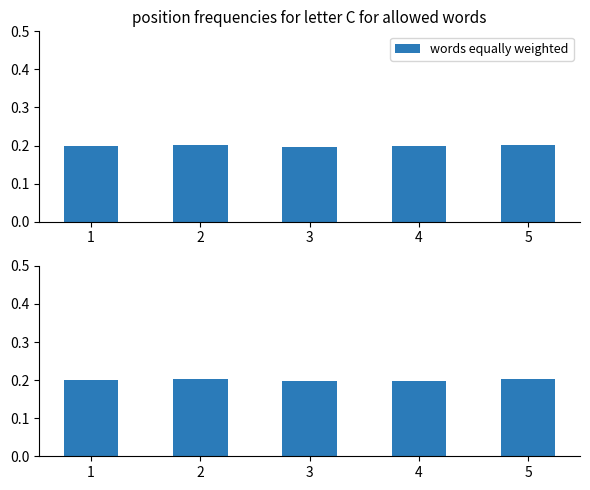

At which category is the sum across all series the highest?

2